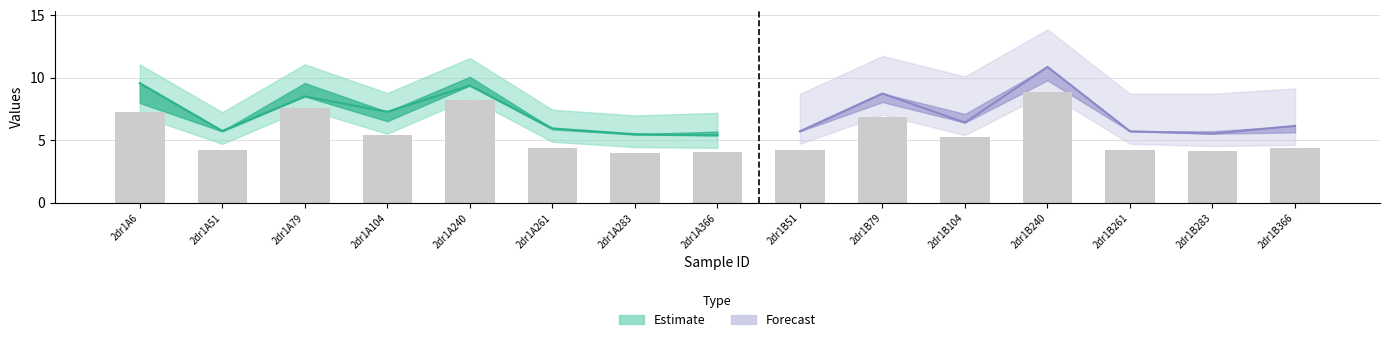

What is the minimum value shown in the chart?

4.0